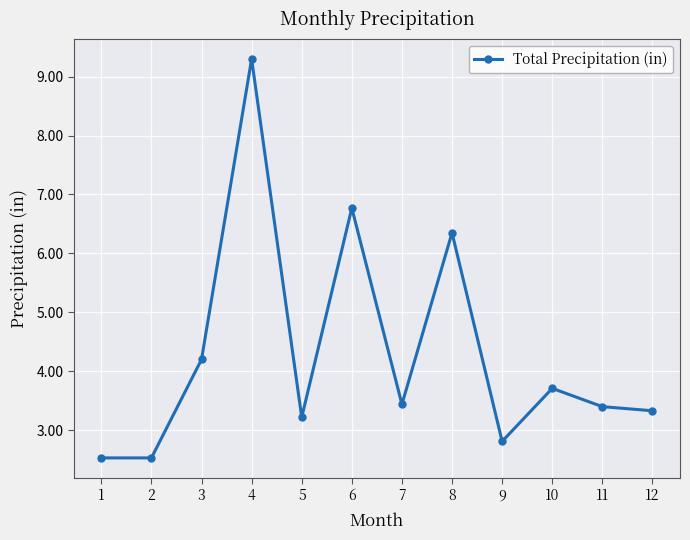

Approximately how many times larger is the value at 2 compared to 9?

0.9